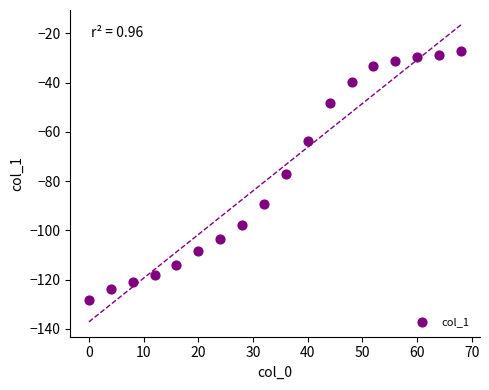

What is the range of X values (max minus min)?

68.0